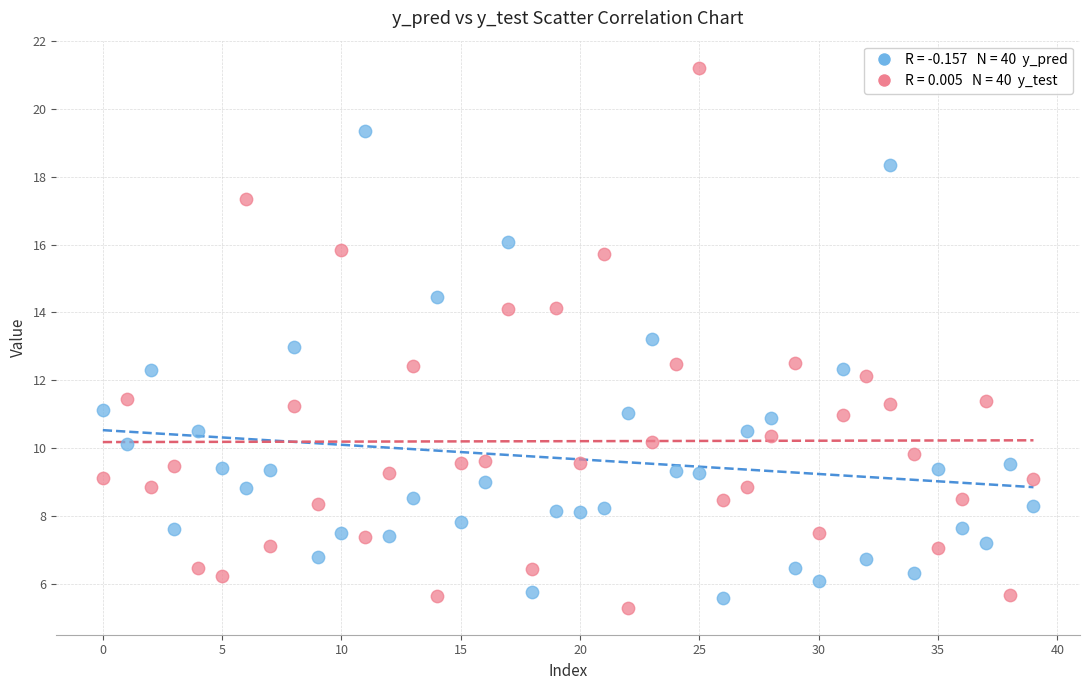

Across all data points, what is the range of Y values (max minus min)?

15.9